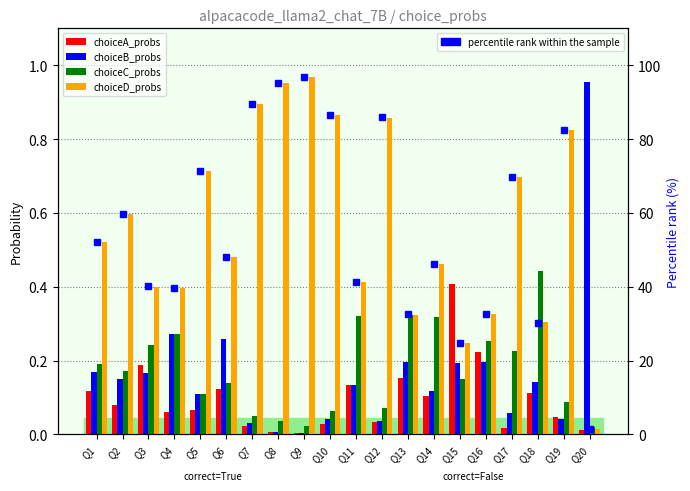

What is the difference between the maximum and second lowest values in the choiceA_probs series?

0.4